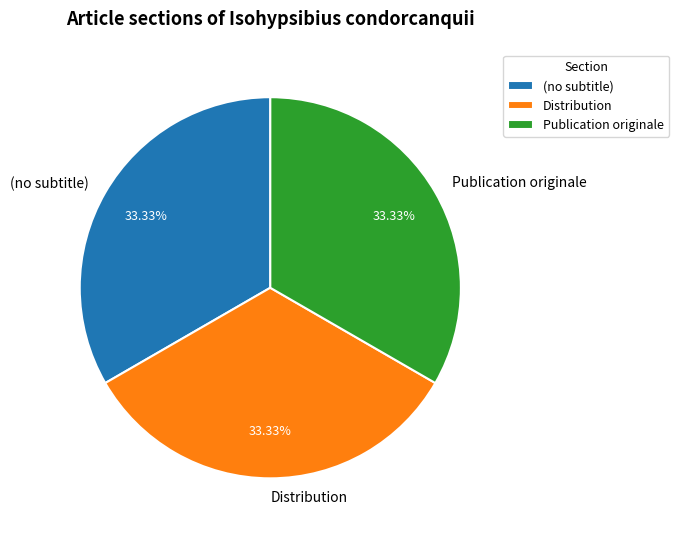

What percentage is the Publication originale slice, to the nearest percent?

33%